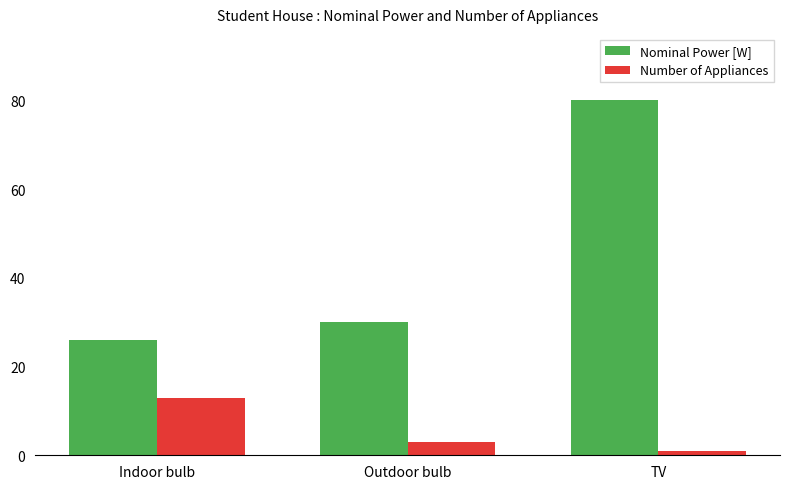

What is the label of the 1st bar from the left?

Indoor bulb